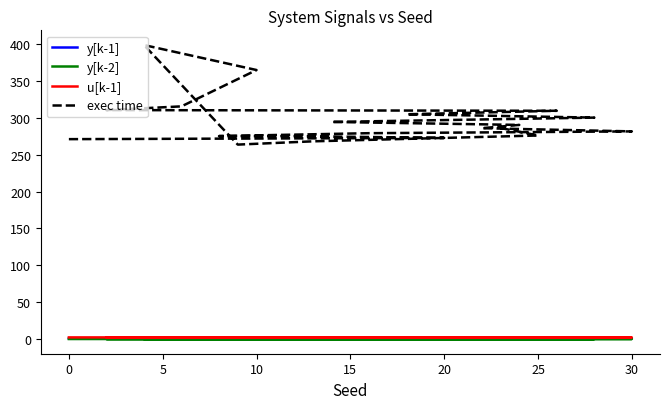

Is this an area chart (filled region under the line)?

No